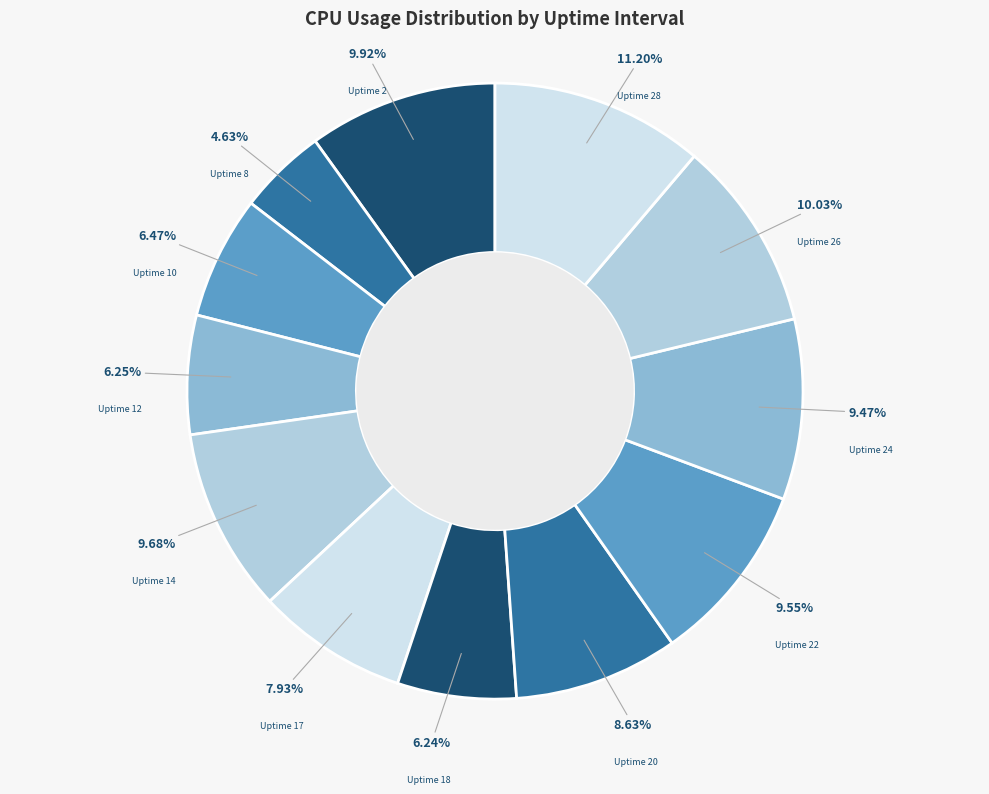

What percentage is the Uptime 12 slice, to the nearest percent?

6%